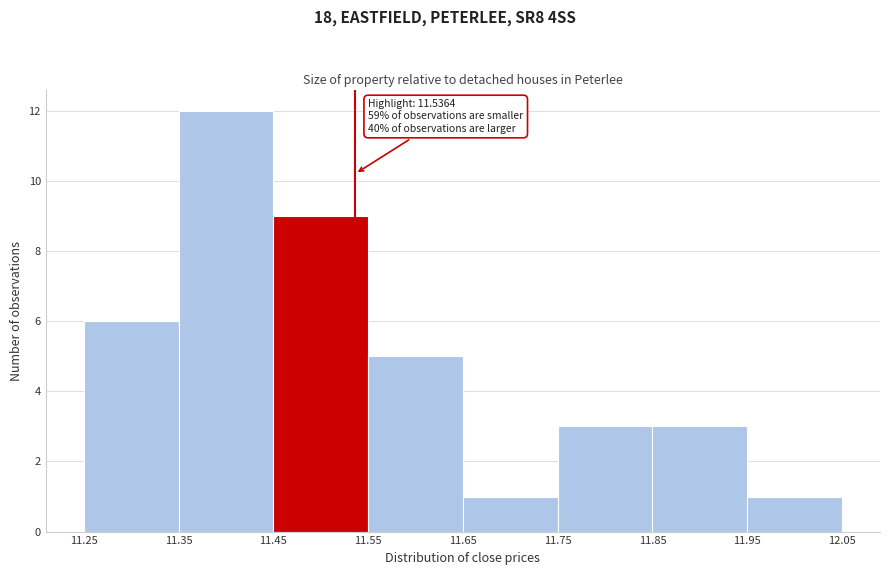

Over which range of the x-axis is the bar tallest?

11.35 to 11.45